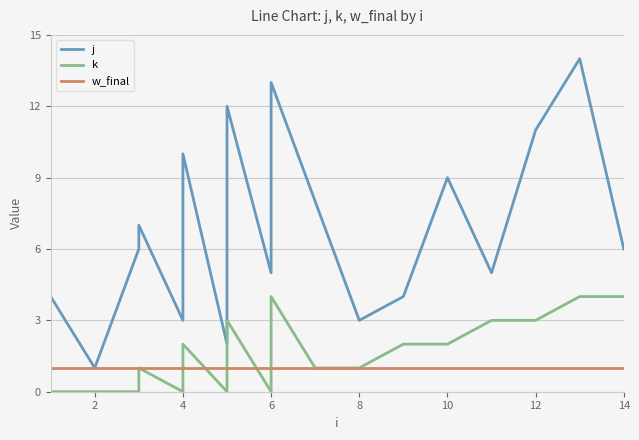

Rank the series at 4 from highest to lowest value.

j, w_final, k